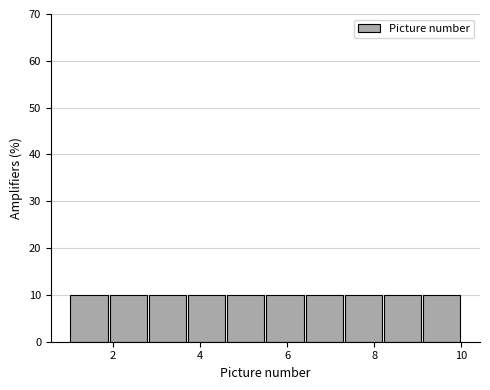

Reading left to right, list every bar in this chart as the range it spans on the x-axis followed by its height. Neither the bar edges nor the heights are printed on the chart, so give them approximately, as read against the axes.

1.0 to 1.9: 10
1.9 to 2.8: 10
2.8 to 3.7: 10
3.7 to 4.6: 10
4.6 to 5.5: 10
5.5 to 6.4: 10
6.4 to 7.3: 10
7.3 to 8.2: 10
8.2 to 9.1: 10
9.1 to 10.0: 10